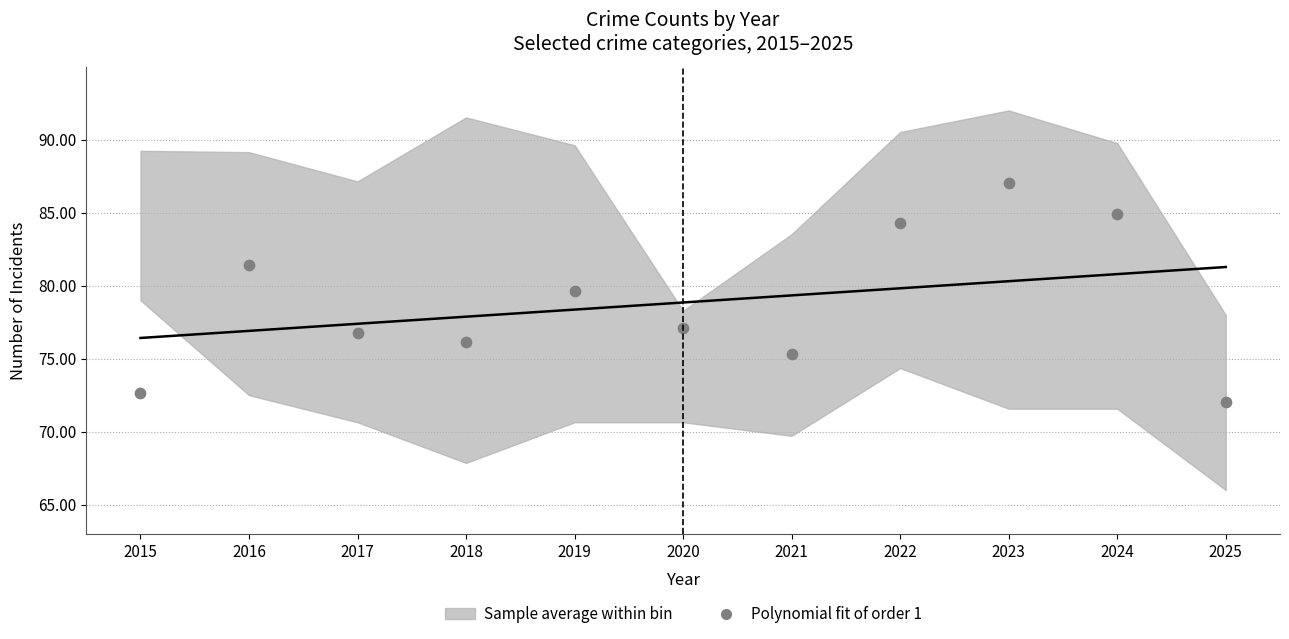

What Y value in the scatter plot is closest to 79?

79.7